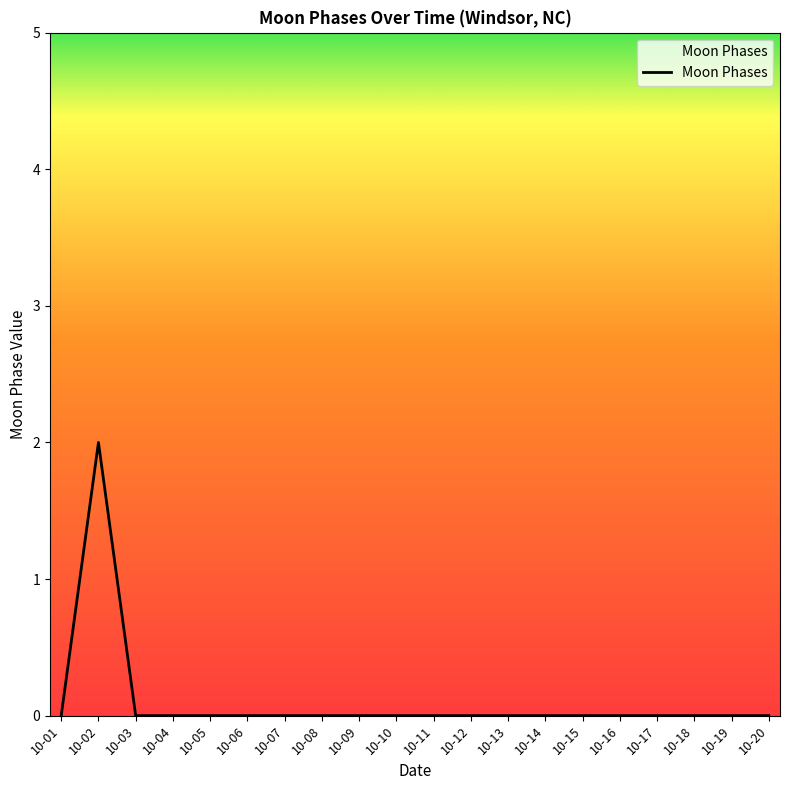

Which label corresponds to the largest value in the chart?

10-02